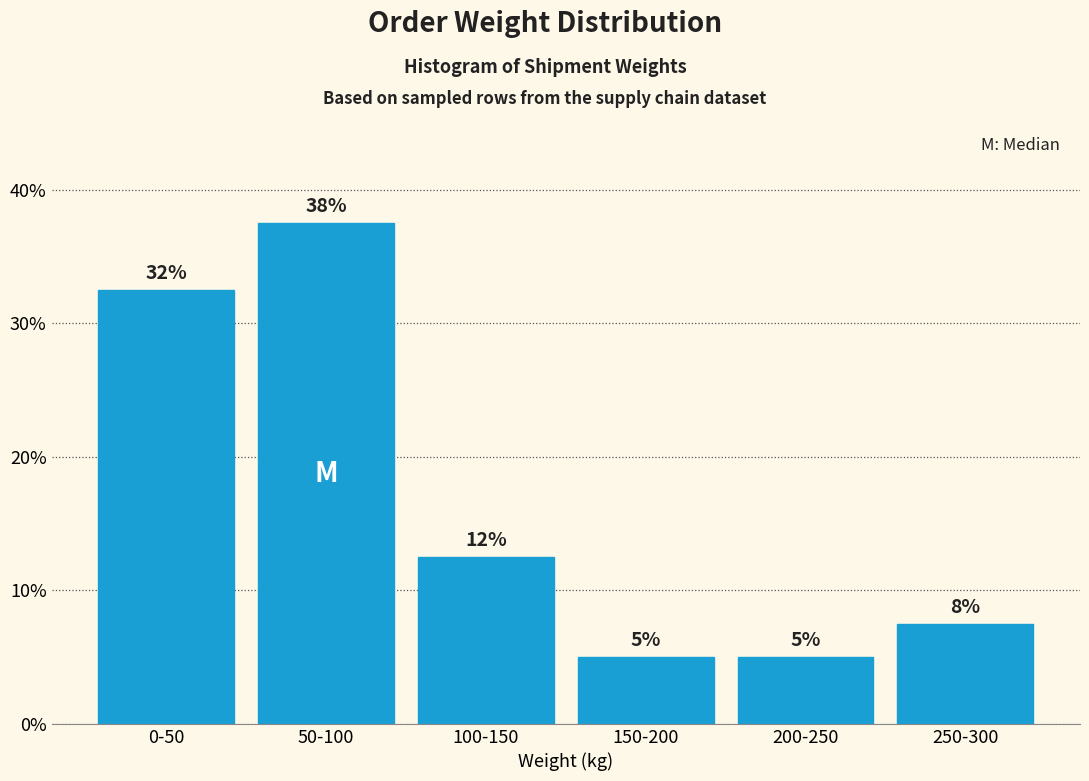

Does the chart contain any negative values?

No